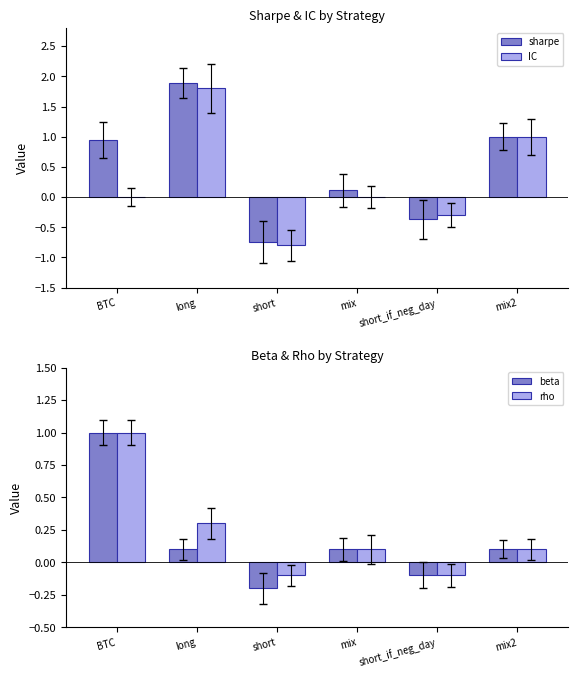

What are all the series names shown in the legend?

sharpe, IC, beta, rho